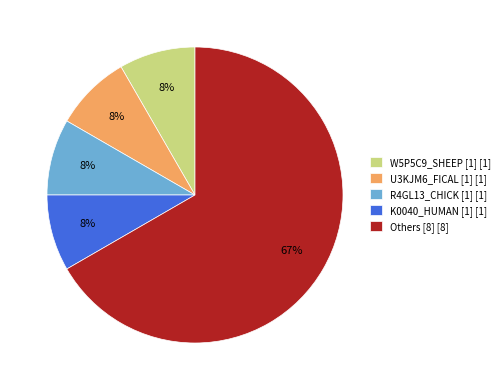

Is there a majority slice in this chart?

Yes